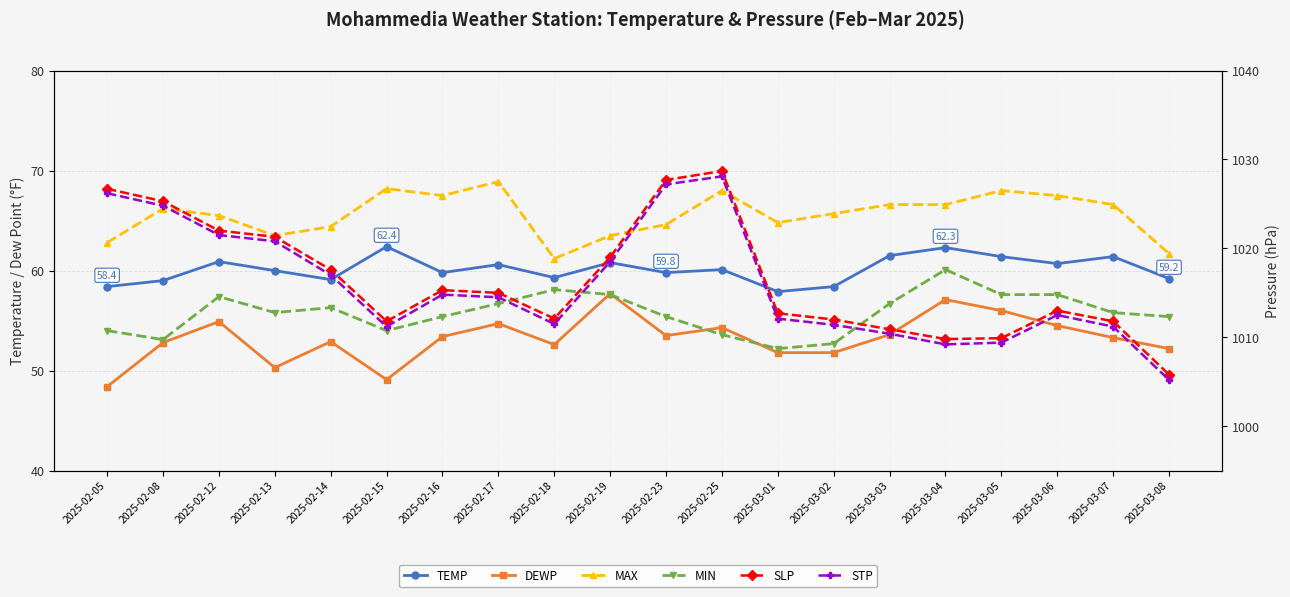

Is the value of MAX at 2025-03-03 greater than the value of MIN at 2025-02-25?

Yes